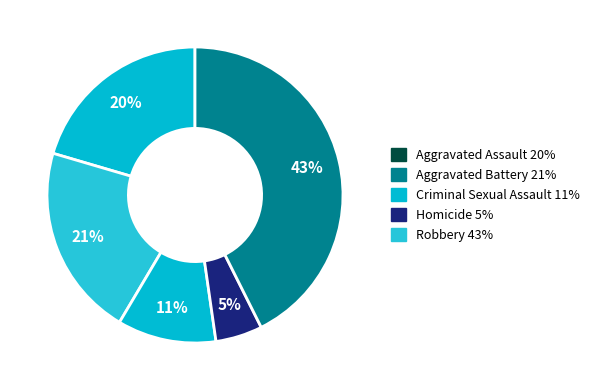

To the nearest percent, what percentage of the pie is Homicide?

5%